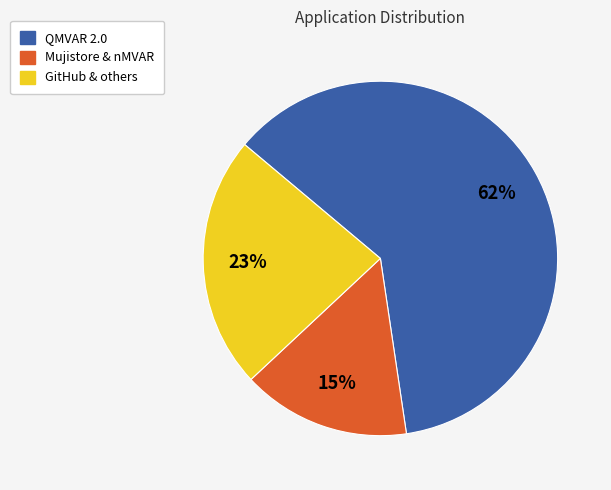

To the nearest percent, what is the average slice percentage?

33%